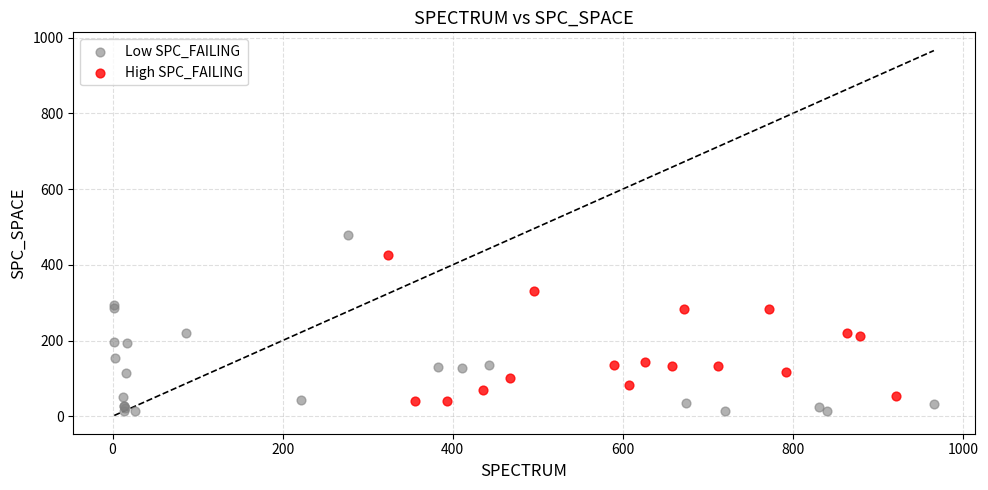

What are all the series names shown in the legend?

Low SPC_FAILING, High SPC_FAILING